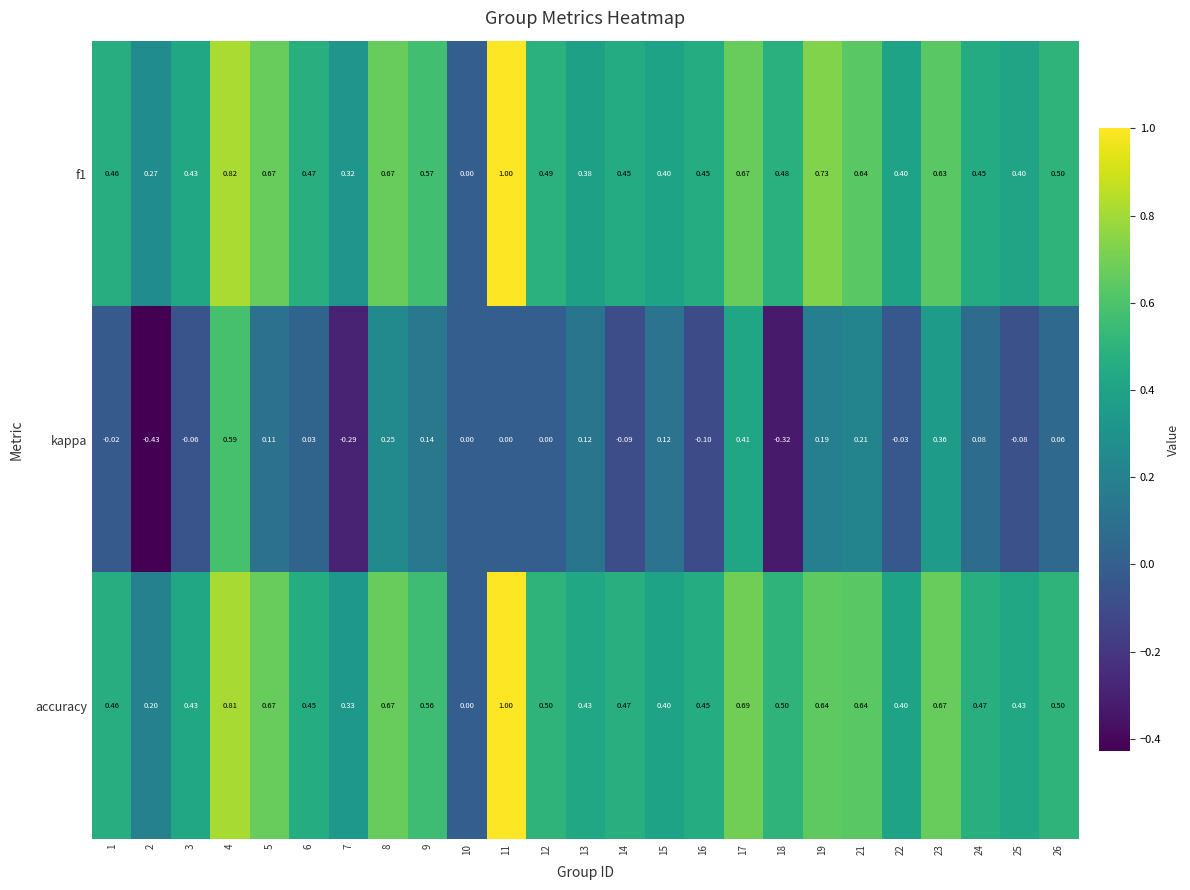

Is the value of kappa at 24 greater than the value of f1 at 17?

No